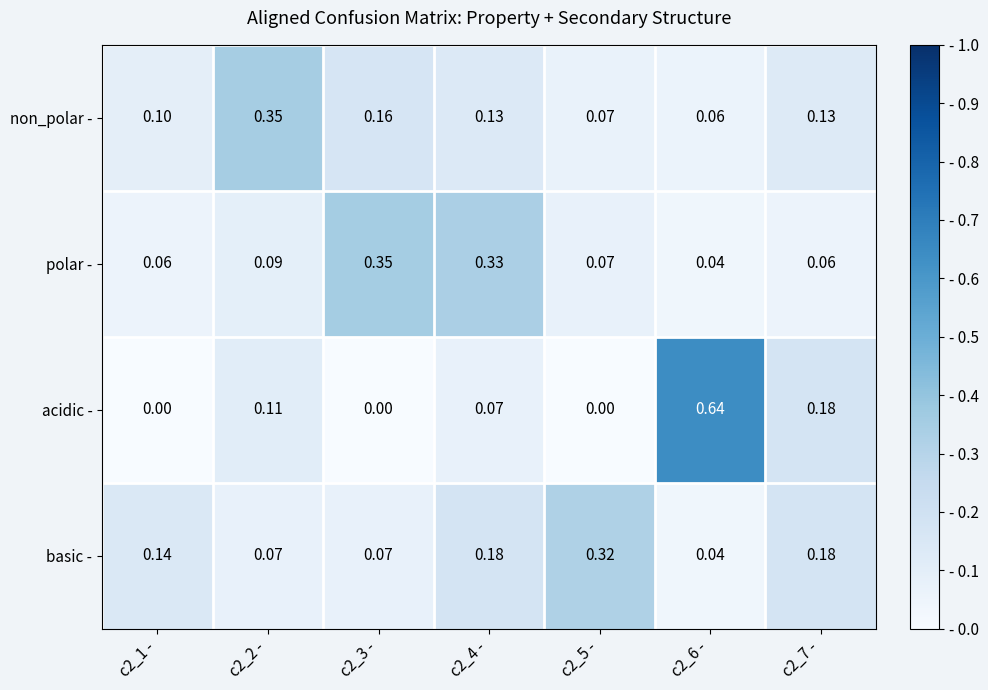

Is the value of basic - at c2_2 - greater than the value of acidic - at c2_5 -?

Yes